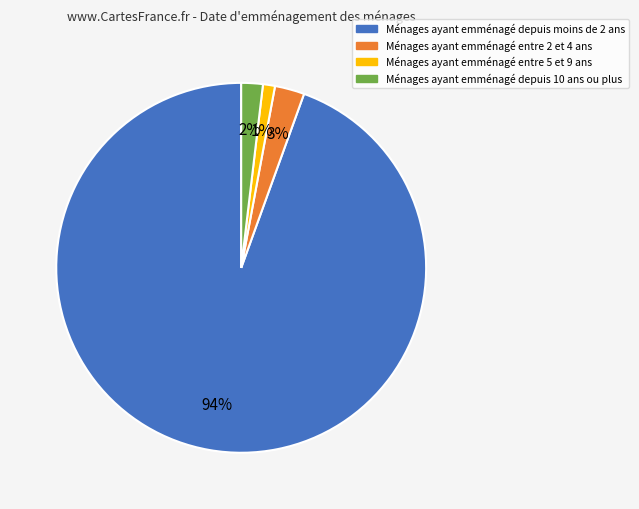

To the nearest percent, what is the difference between the largest and smallest slice percentages?

93%